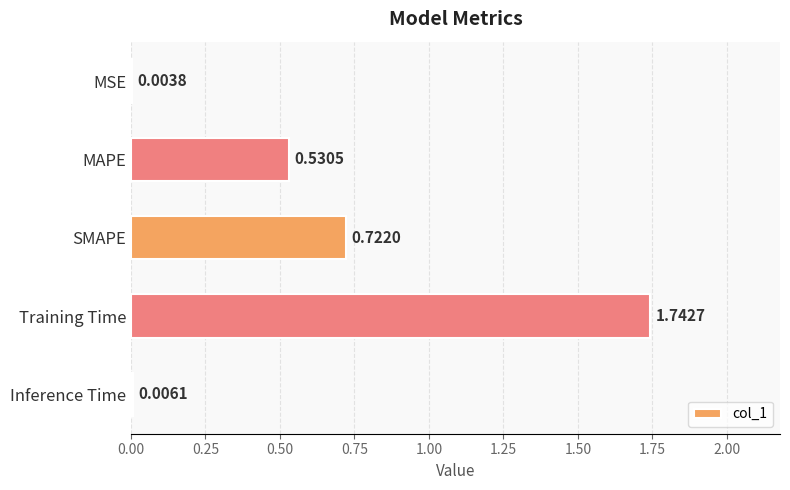

At which label is the value closest to 0?

MSE